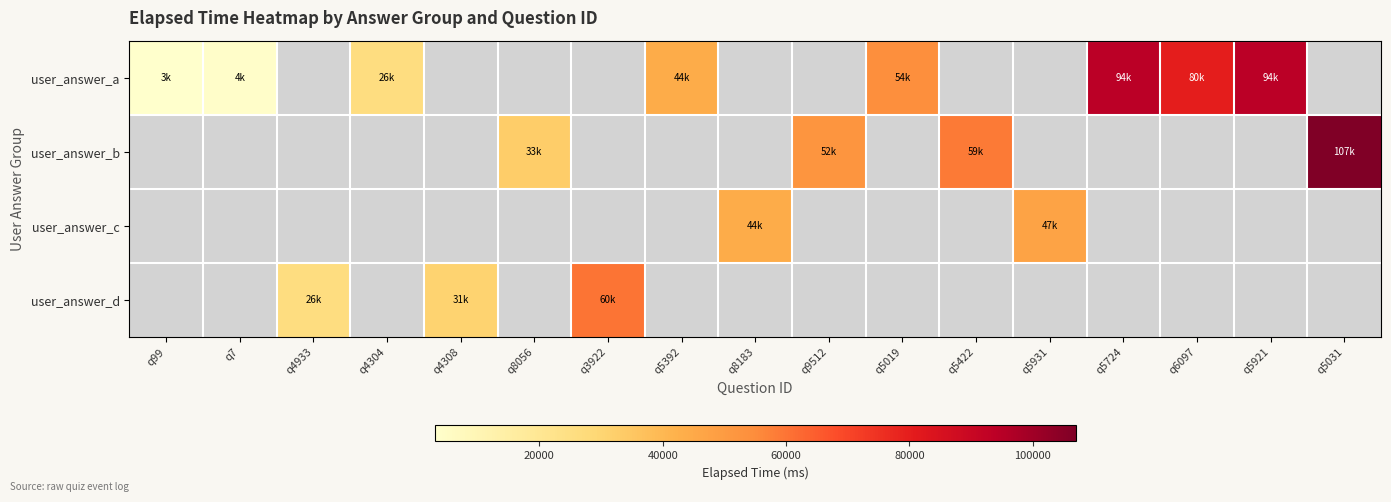

What is the smallest value displayed?

3000.0